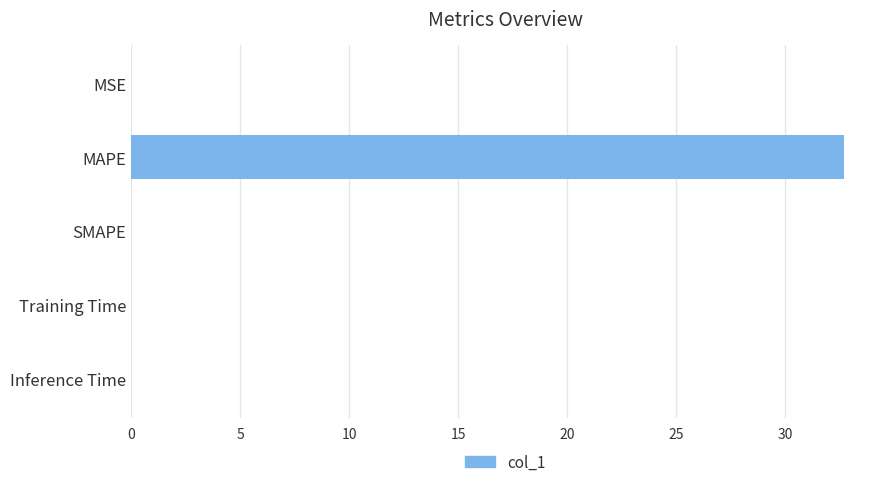

Is it true that the value at SMAPE is 0.0?

True